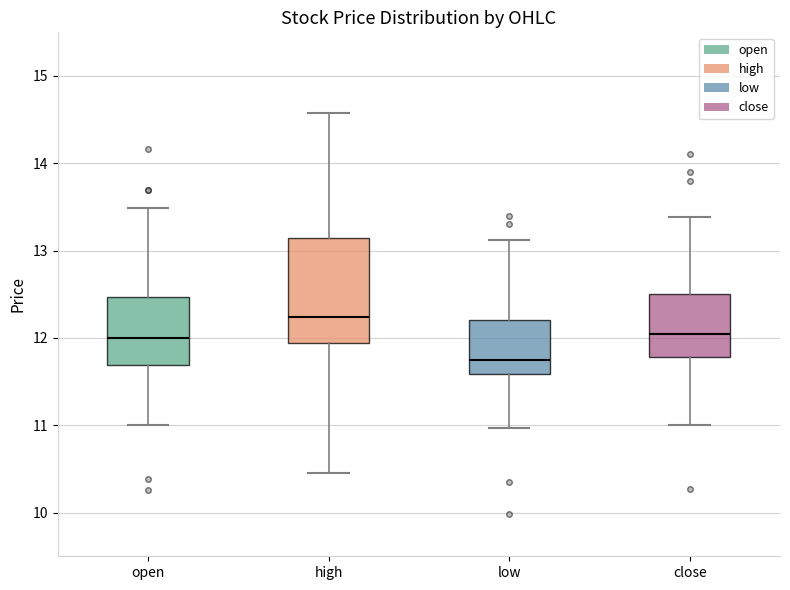

Where is the upper edge of the box for low on the y-axis? The values are not printed on the chart, so give them approximately, as read against the axis.

12.2